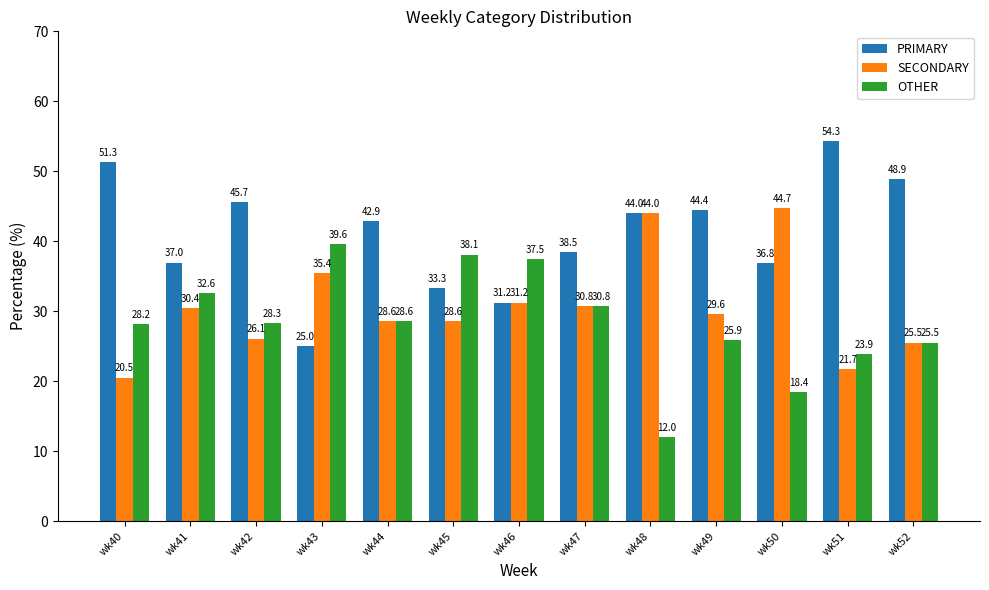

What is the average value of the SECONDARY series?

30.6